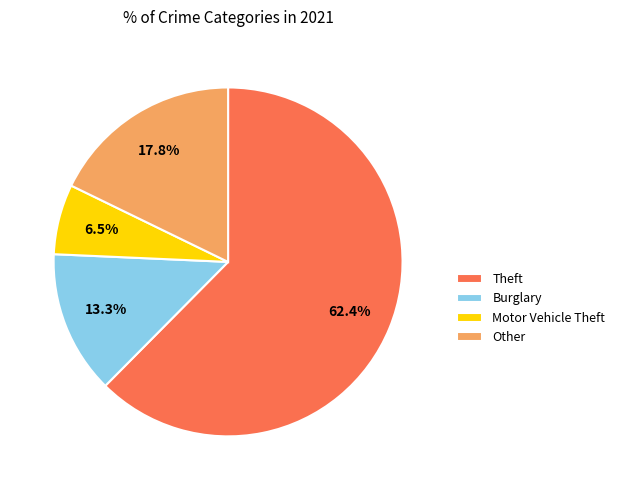

What is the largest slice in the pie chart?

Theft